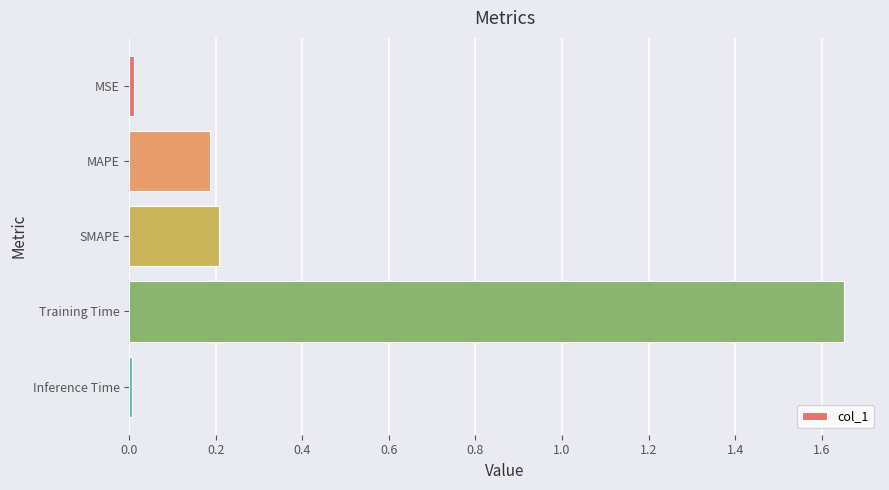

Which category has the highest value across all series?

Training Time